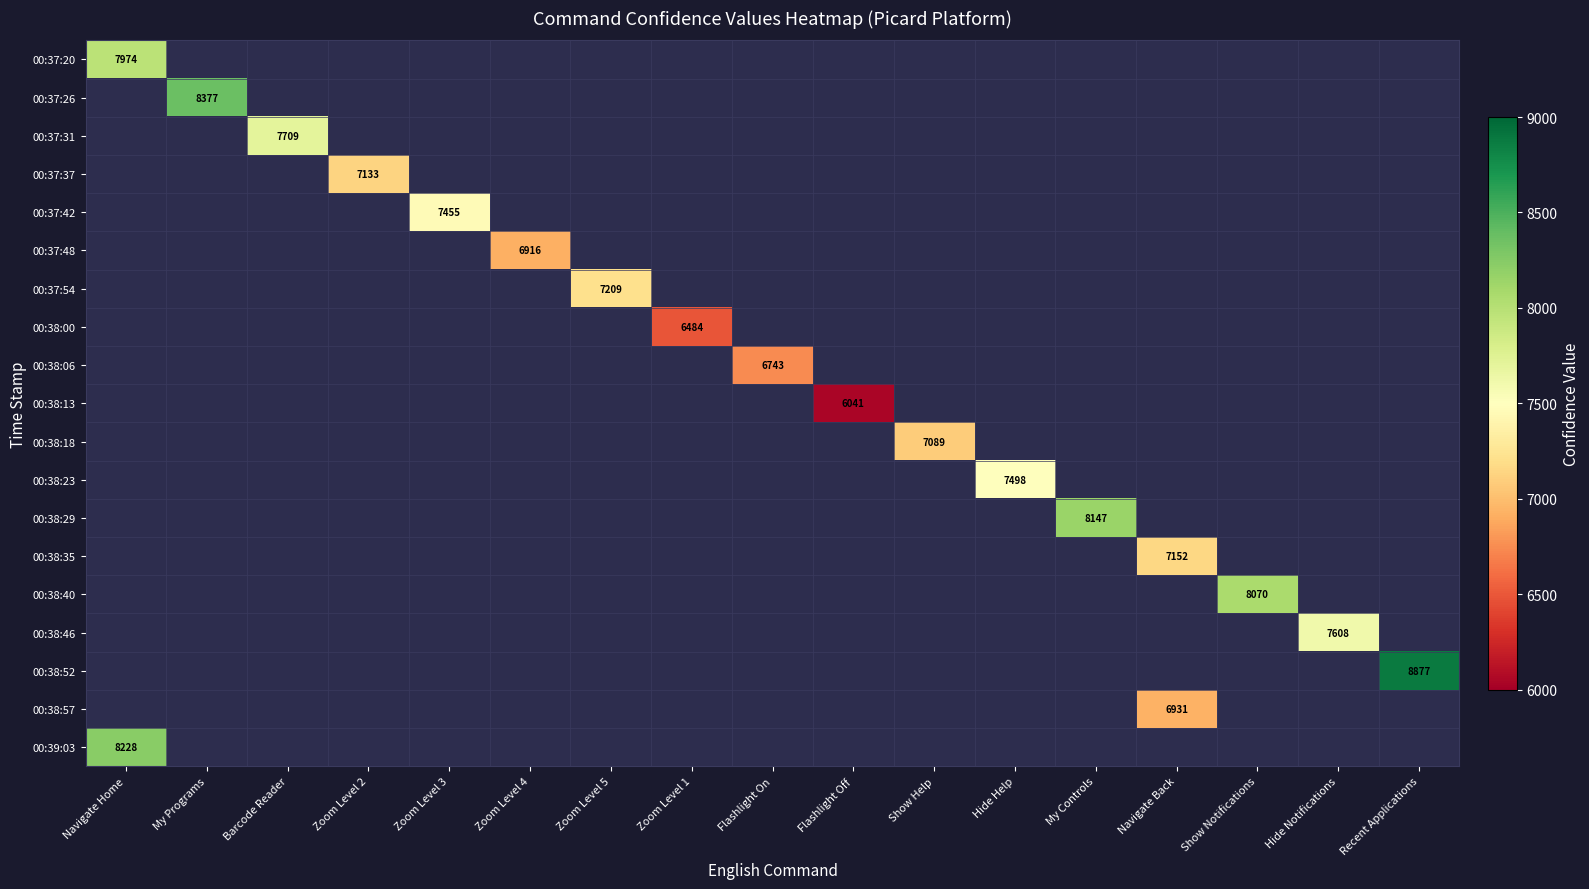

The 00:37:20 series shows 10989 at Navigate Home. True or false?

False